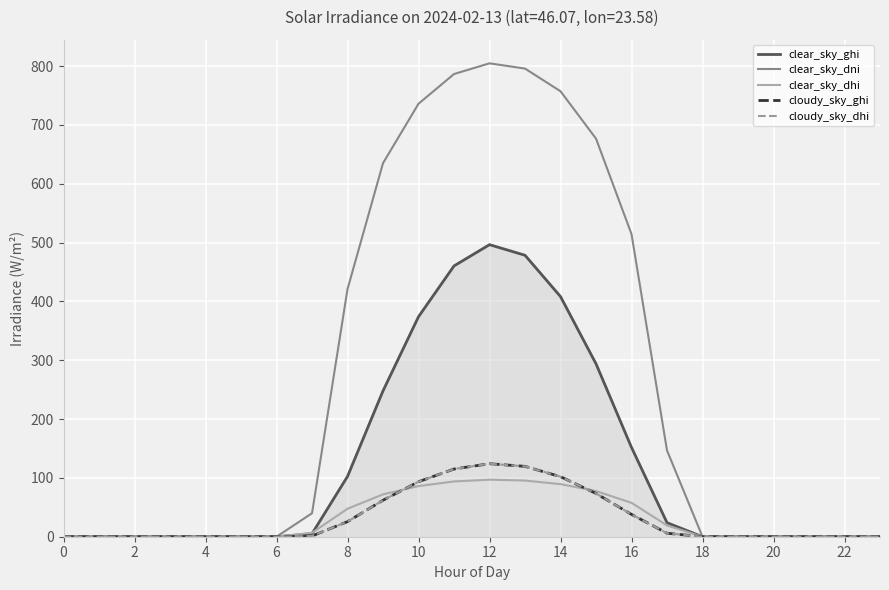

Is this an area chart (filled region under the line)?

Yes